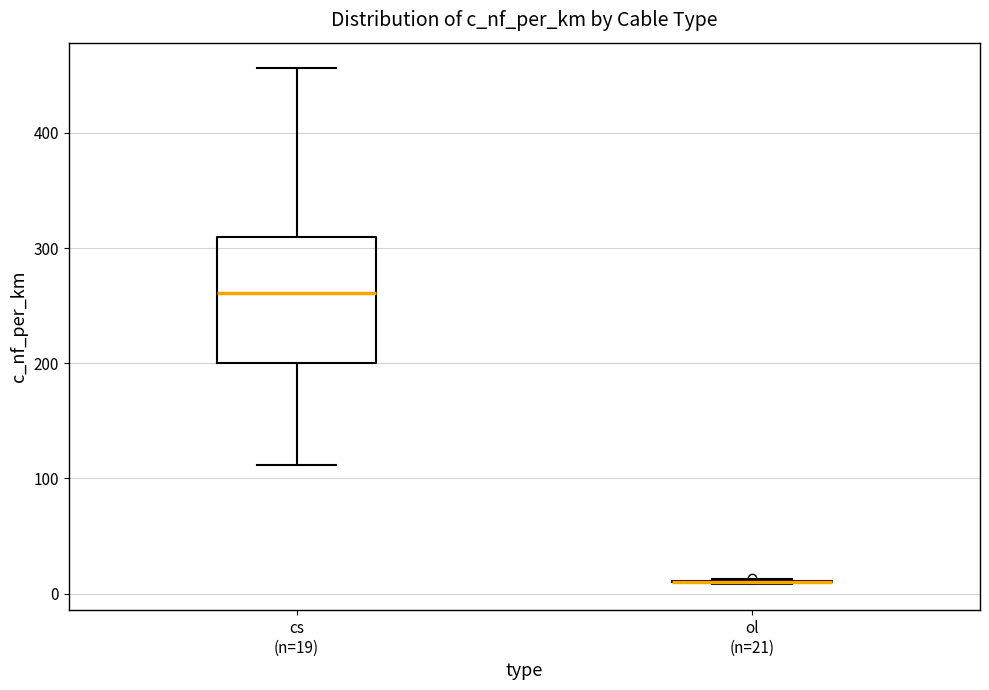

Reading left to right, transcribe this box plot: for each box, give where its median line is, the range the box spans, and where its two whiskers end, as read against the y-axis. The values are not printed on the chart, so give them approximately, as read against the axis.

cs (n=19): median 260, box 200 to 310, whiskers 110 to 460
ol (n=21): box collapsed to a line at 10, whiskers 10 to 10